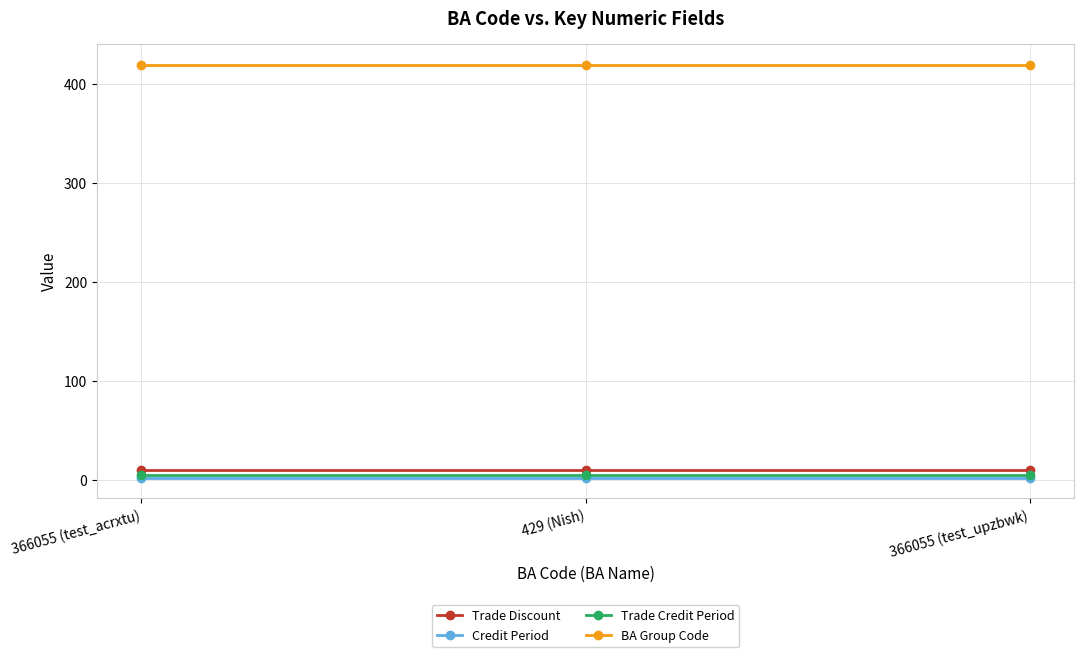

Is this an area chart (filled region under the line)?

No